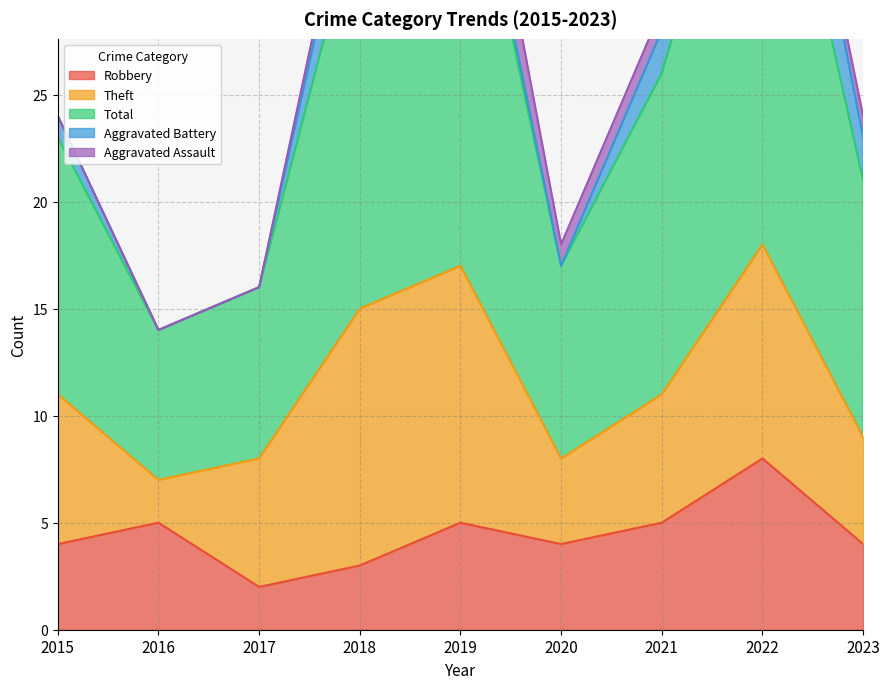

The Robbery series shows 5 at 2021. True or false?

True